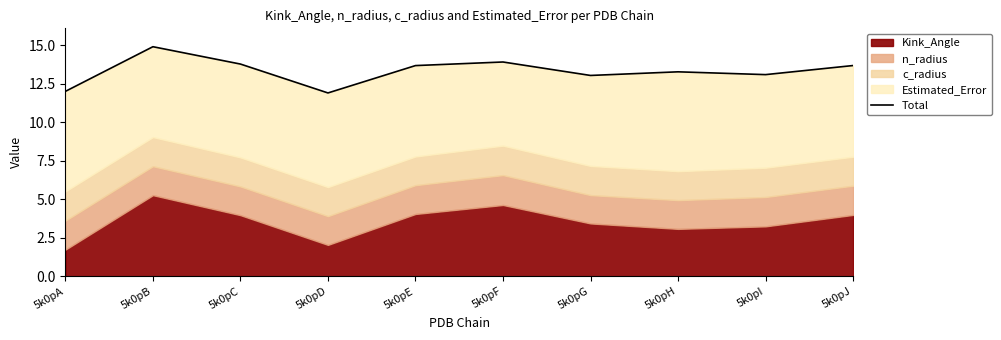

What is the average value?

13.3